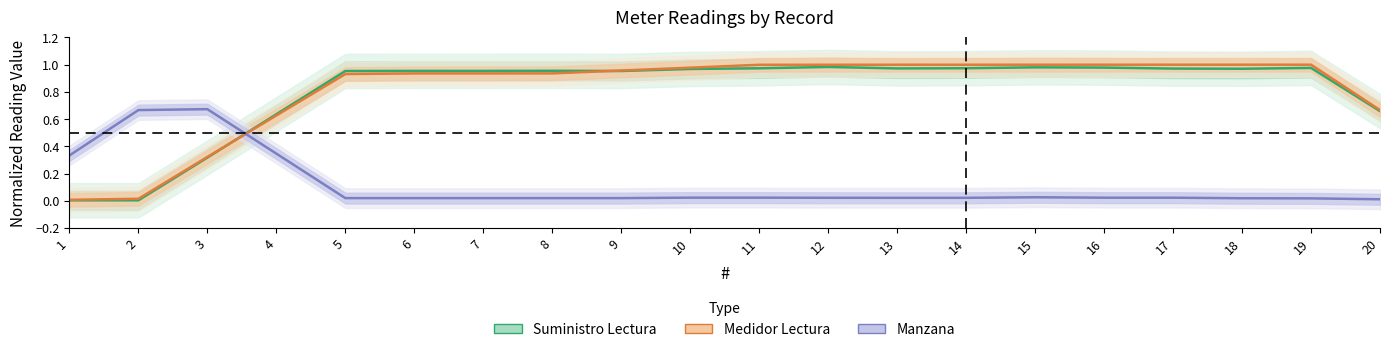

What is the difference between the maximum and minimum values in the Manzana series?

0.7